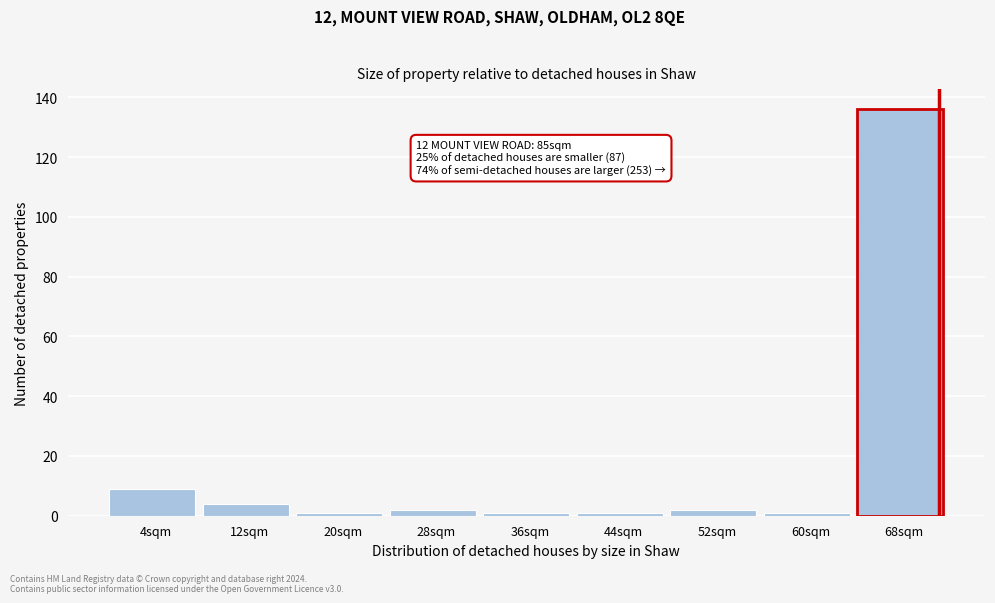

Reading left to right, transcribe all the data shown in this chart.

9	4	1	2	1	1	2	1	136